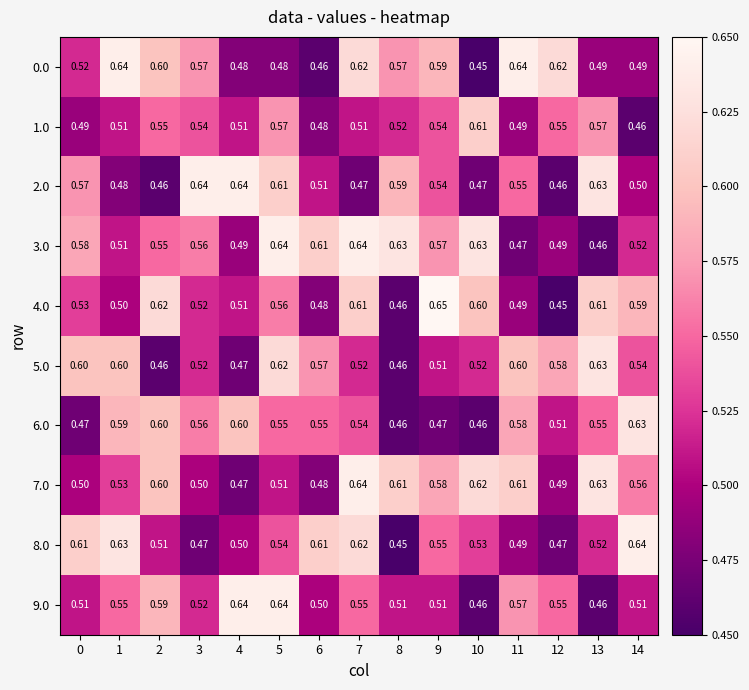

At which category does the chart reach its peak across all series?

9